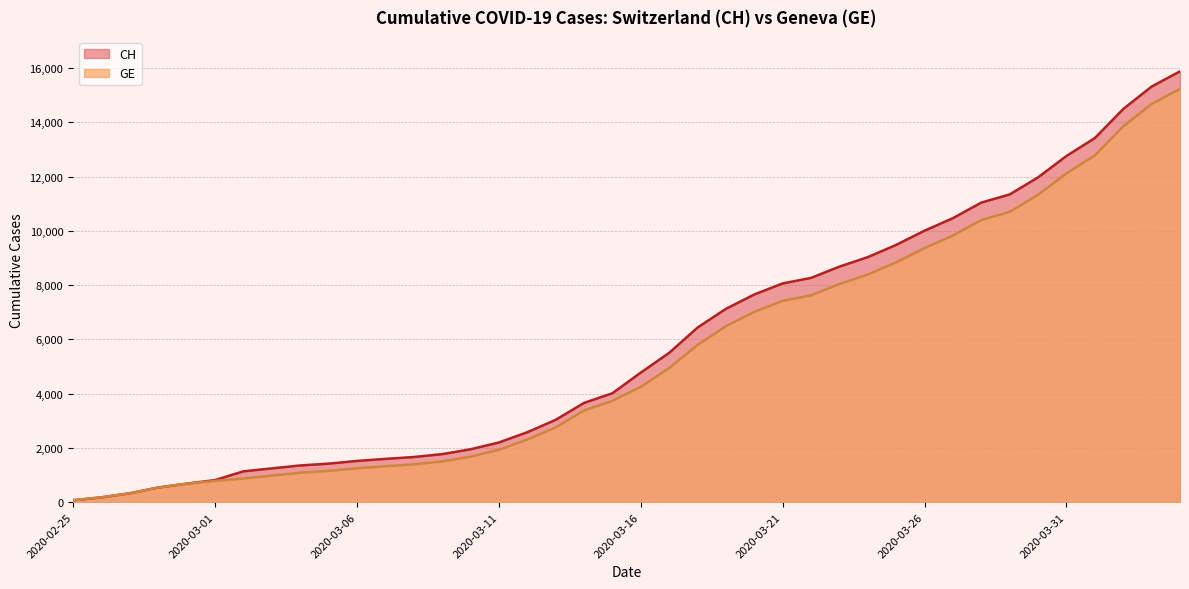

What position from the right is 2020-04-02?

3